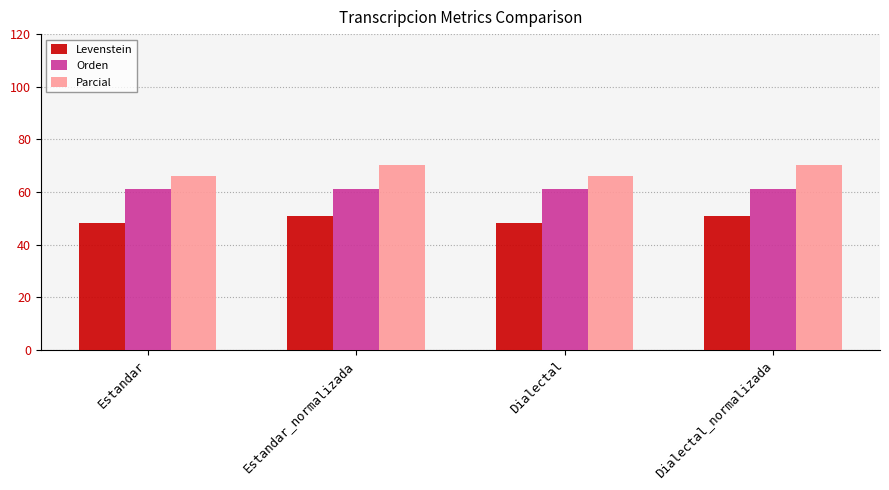

What is the difference between the Parcial values at Estandar_normalizada and Dialectal?

4.2